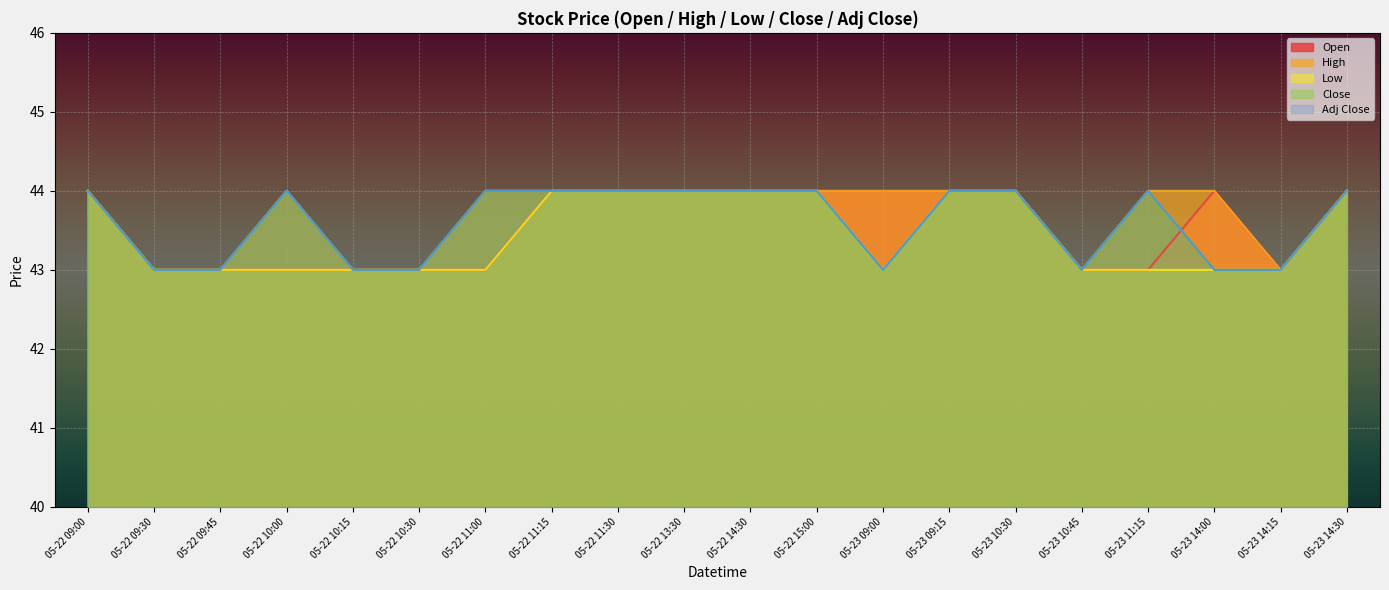

How many lines are shown in the chart?

5